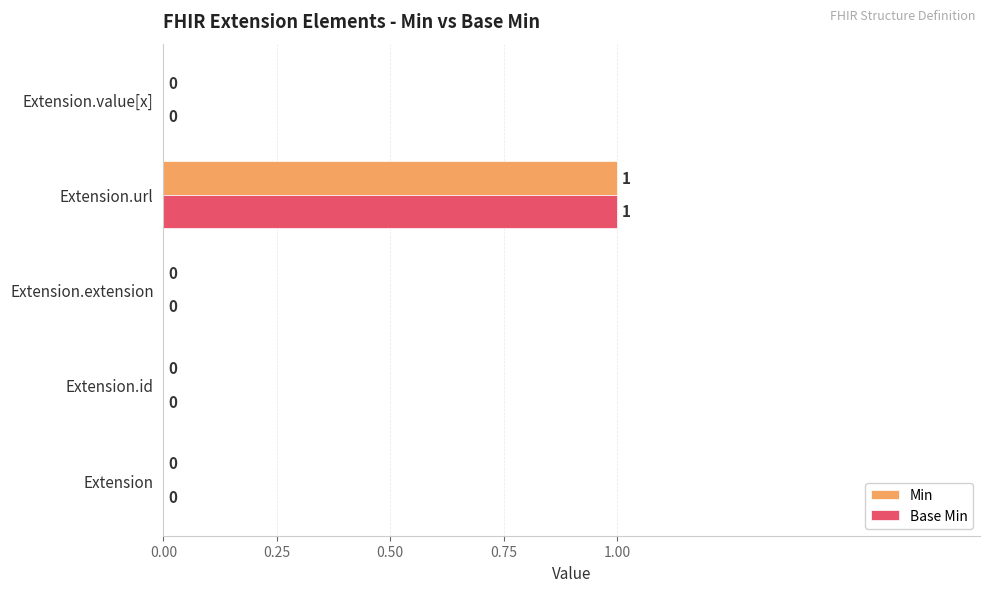

The Min series shows 1 at Extension. True or false?

False